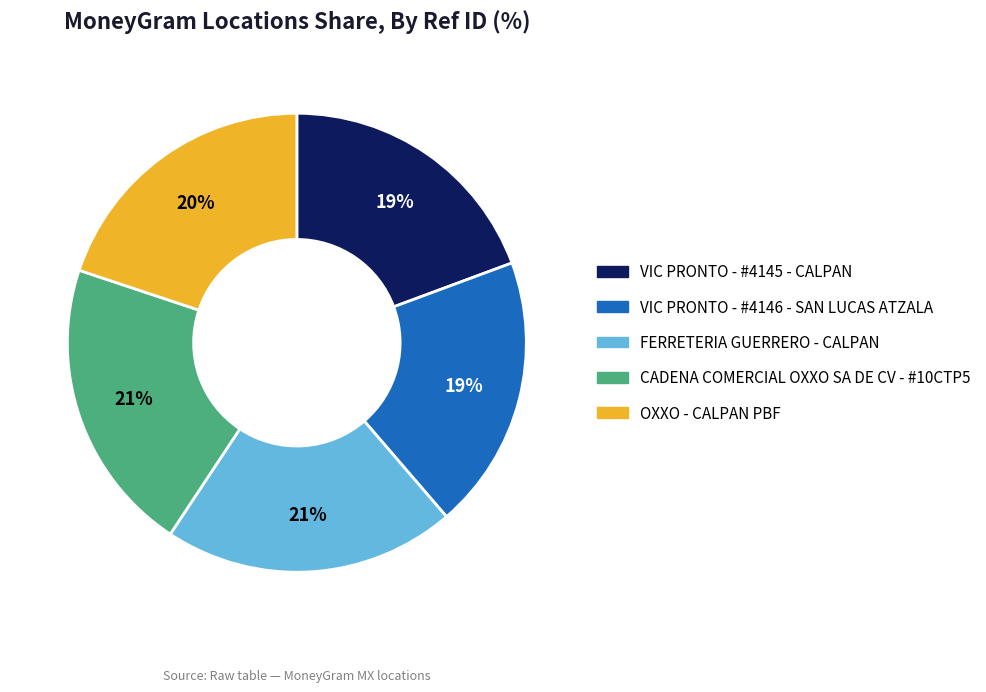

To the nearest percent, what portion does OXXO - CALPAN PBF represent?

20%